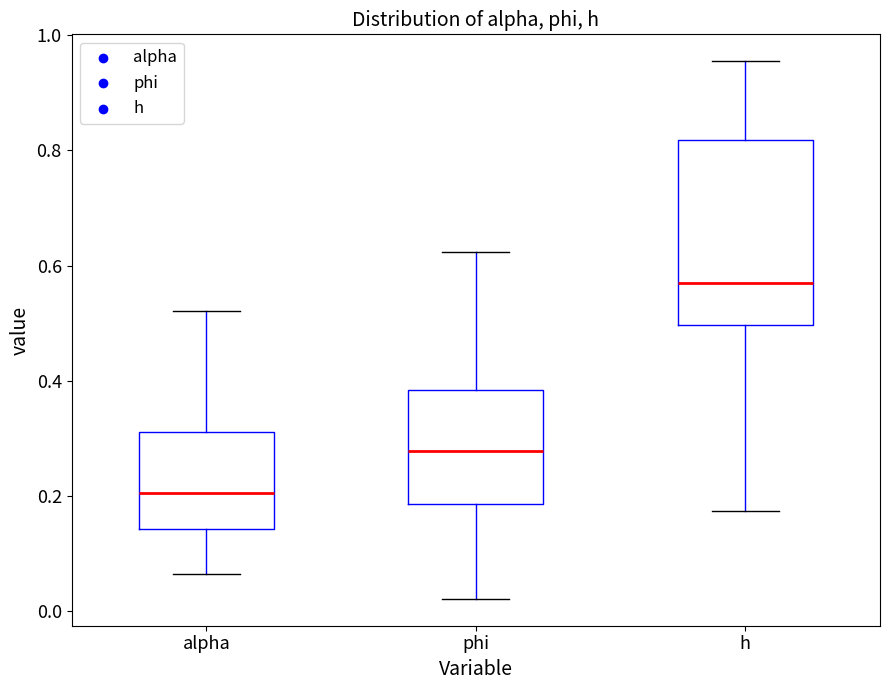

Which box's median line is the highest?

h